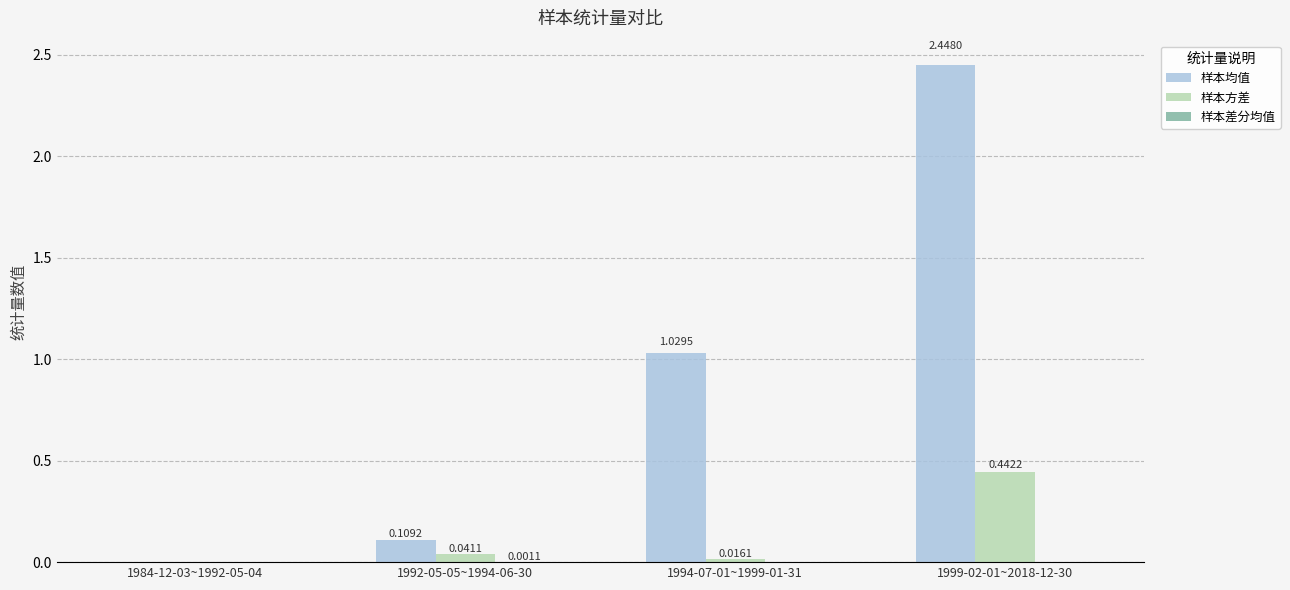

How many series are shown in this chart?

3